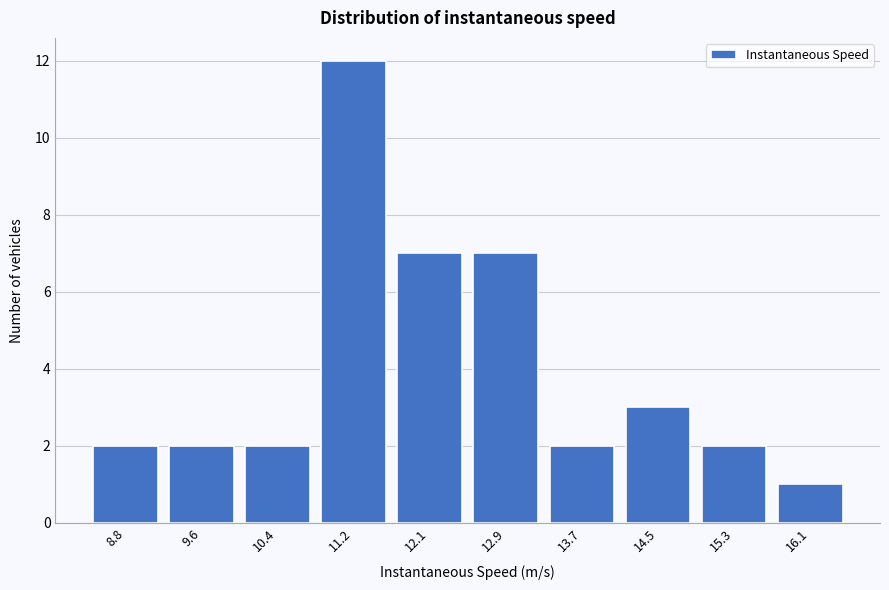

Reading left to right, list all the values displayed in this chart.

2	2	2	12	7	7	2	3	2	1